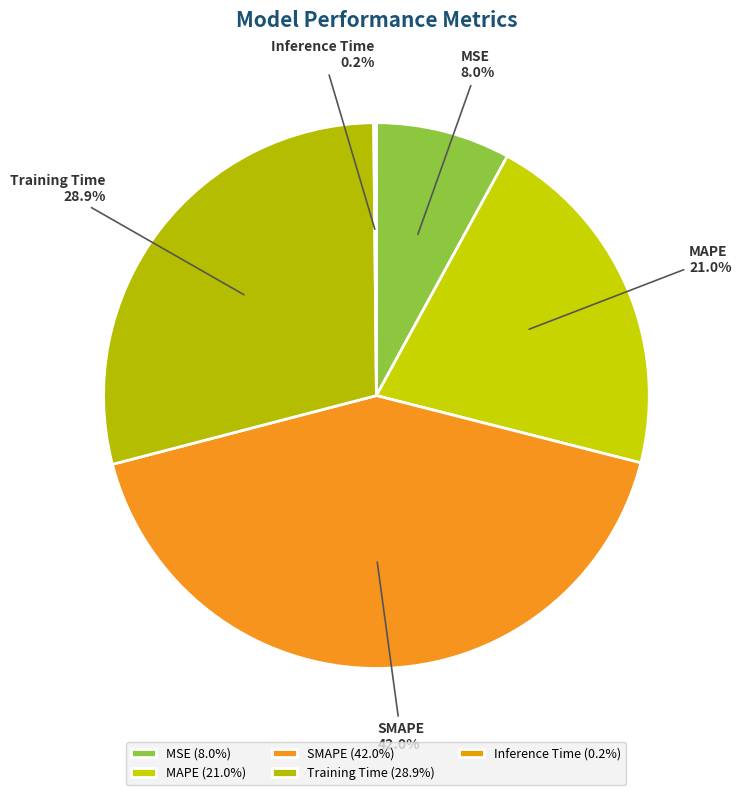

Is it true that MAPE is 21% of the pie?

True